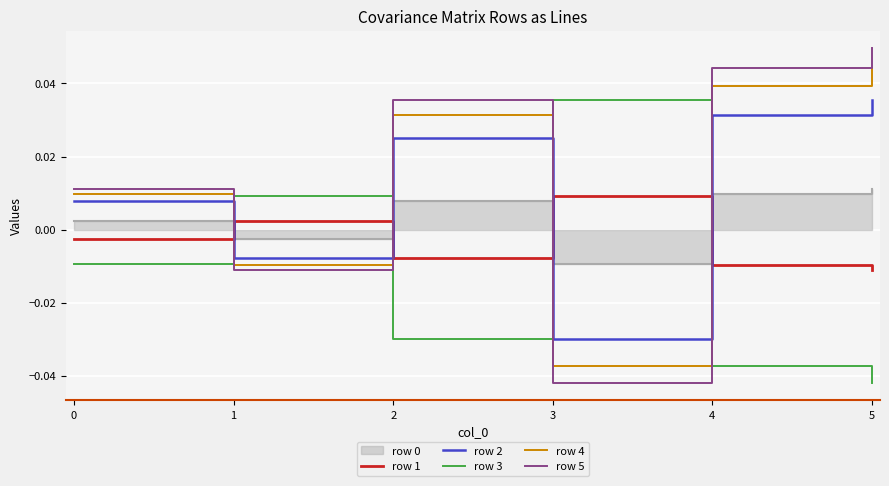

Is it true that row 1 equals -0.0 at 3?

False